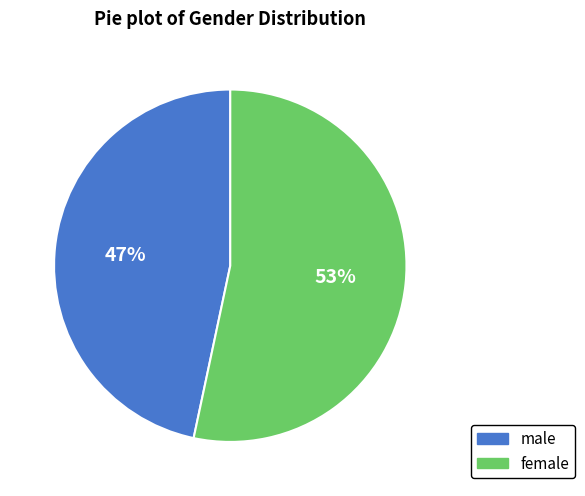

To the nearest percent, what is the average slice percentage?

50%